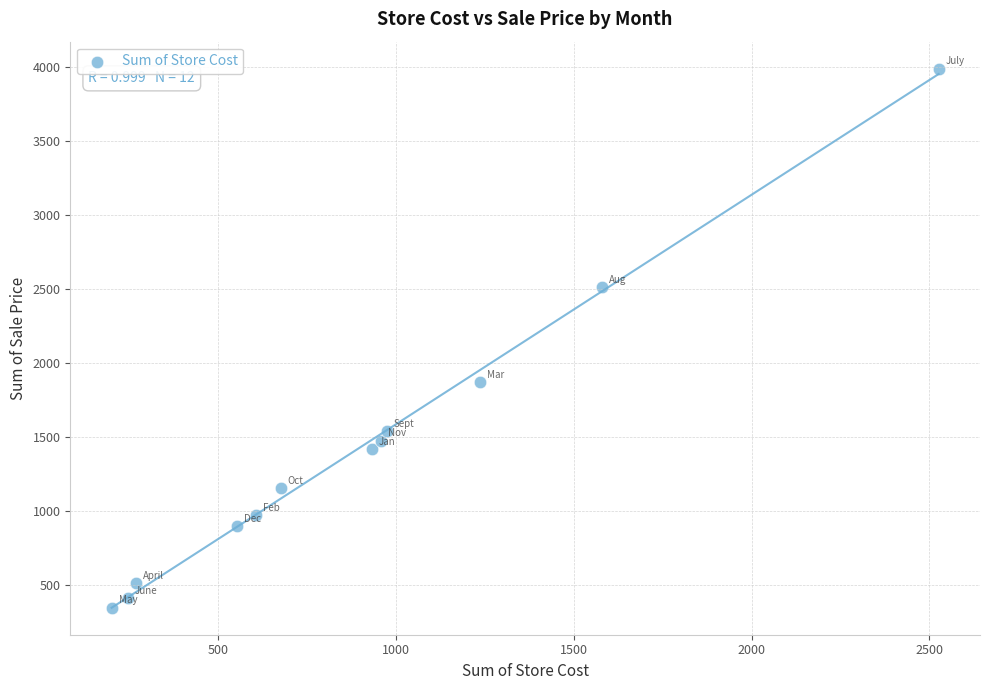

What is the range of X values (max minus min)?

2325.4